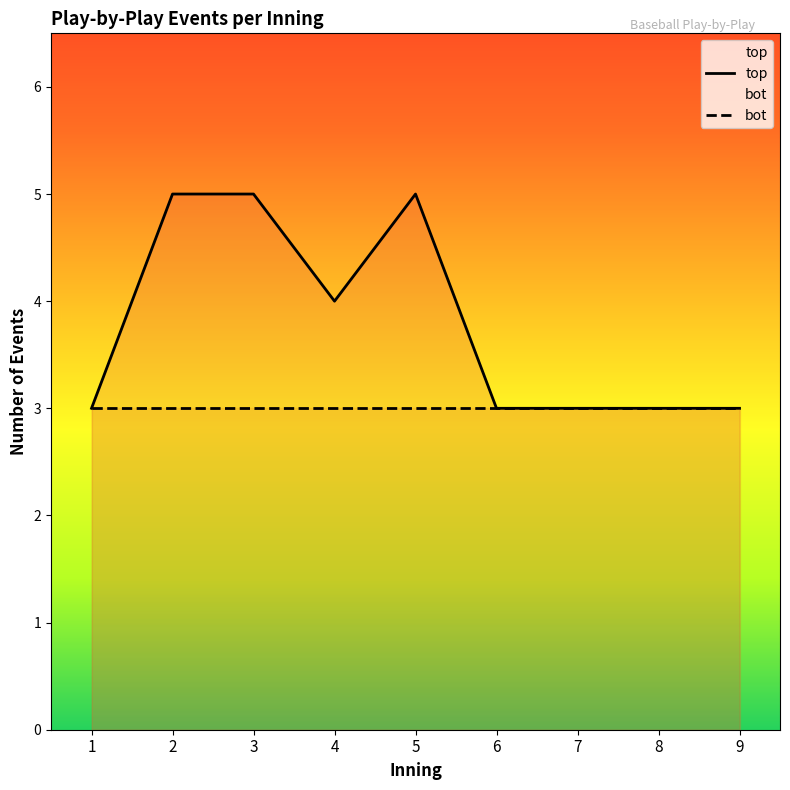

Rank the series by their maximum value, from highest to lowest.

top, bot